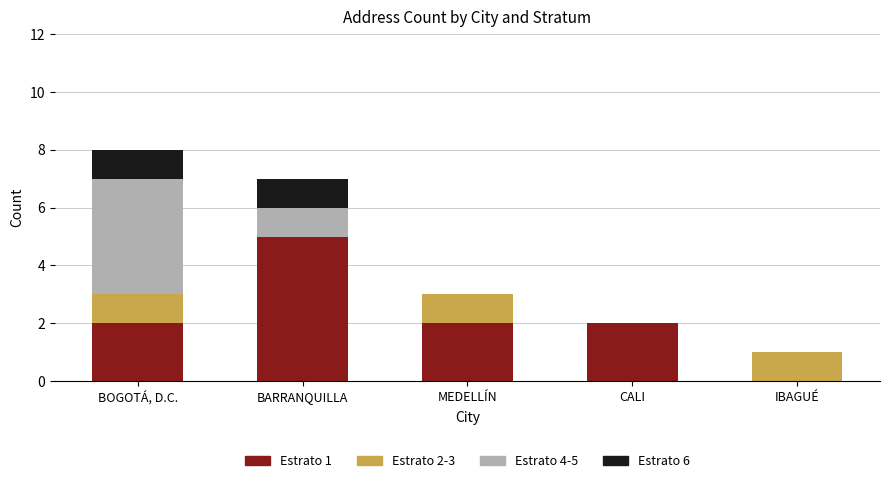

At which label does Estrato 1 reach its peak?

BARRANQUILLA